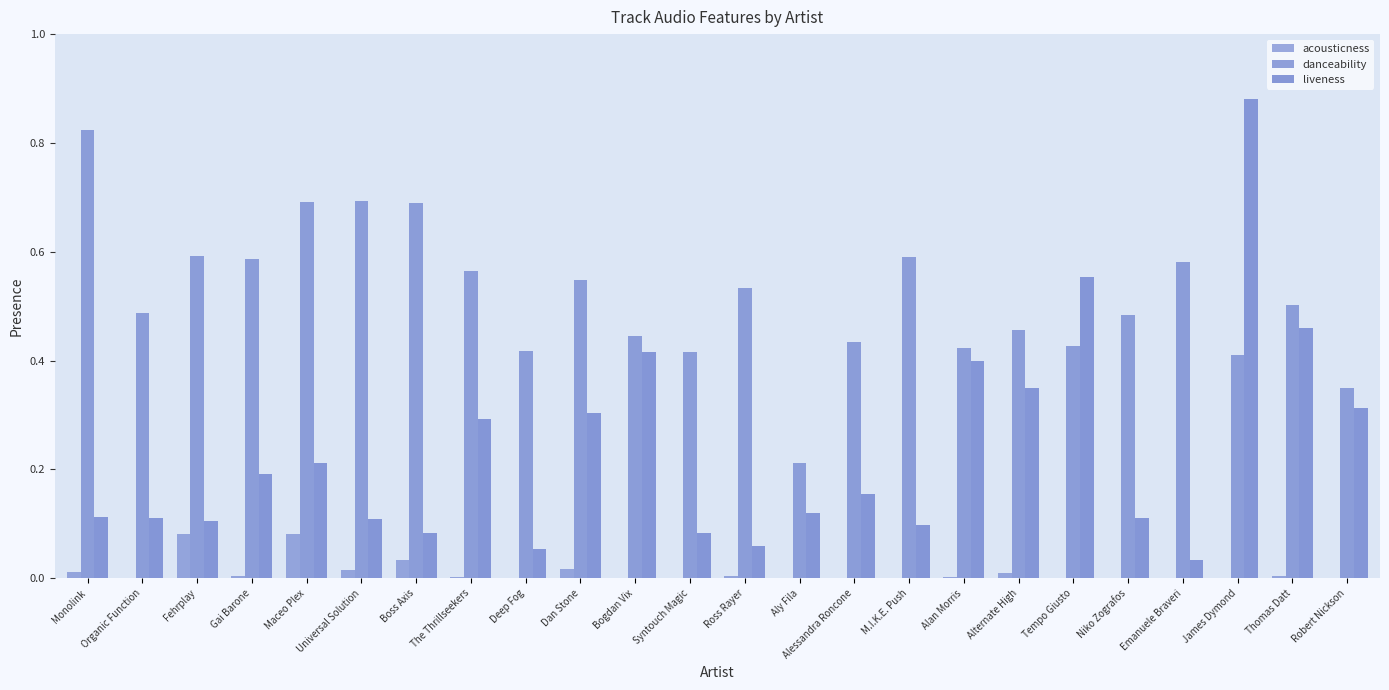

What is the difference between the liveness values at Alan Morris and Deep Fog?

0.3